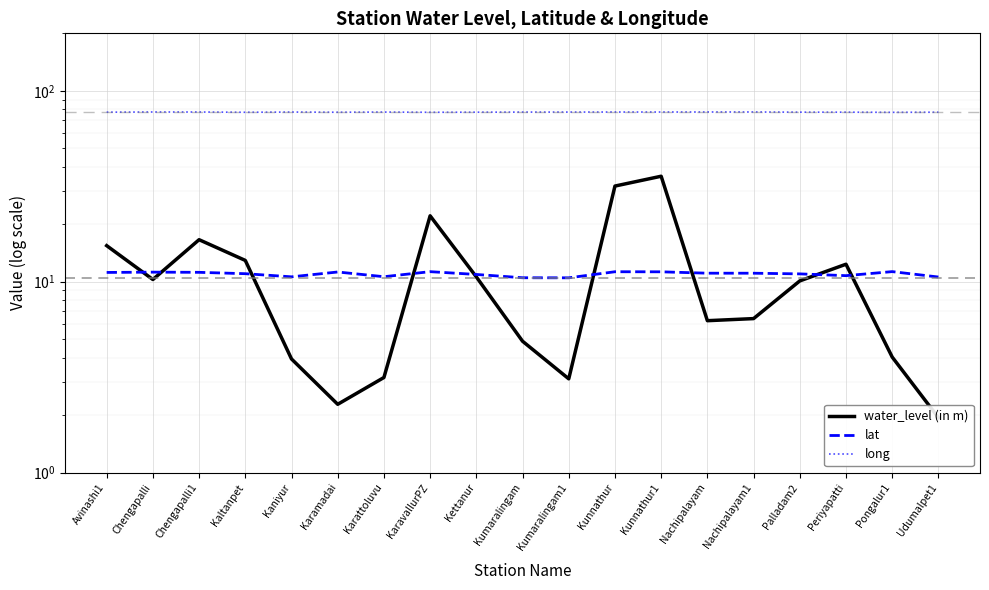

Reading left to right, list all the values displayed in this chart.

water_level (in m): Avinashi1=15.4	Chengapalli=10.3	Chengapalli1=16.6	Kaltanpet=12.9	Kaniyur=3.9	Karamadai=2.3	Karattoluvu=3.1	KaravallurPZ=22.1	Kettanur=10.6	Kumaralingam=4.9	Kumaralingam1=3.1	Kunnathur=31.7	Kunnathur1=35.7	Nachipalayam=6.2	Nachipalayam1=6.4	Palladam2=10.1	Periyapatti=12.3	Pongalur1=4.0	Udumalpet1=1.9
lat: Avinashi1=11.2	Chengapalli=11.2	Chengapalli1=11.2	Kaltanpet=11.0	Kaniyur=10.6	Karamadai=11.2	Karattoluvu=10.6	KaravallurPZ=11.3	Kettanur=10.9	Kumaralingam=10.5	Kumaralingam1=10.5	Kunnathur=11.3	Kunnathur1=11.3	Nachipalayam=11.1	Nachipalayam1=11.1	Palladam2=11.0	Periyapatti=10.8	Pongalur1=11.3	Udumalpet1=10.6
long: Avinashi1=77.3	Chengapalli=77.4	Chengapalli1=77.4	Kaltanpet=77.2	Kaniyur=77.4	Karamadai=77.2	Karattoluvu=77.4	KaravallurPZ=77.2	Kettanur=77.3	Kumaralingam=77.3	Kumaralingam1=77.4	Kunnathur=77.4	Kunnathur1=77.4	Nachipalayam=77.4	Nachipalayam1=77.5	Palladam2=77.3	Periyapatti=77.3	Pongalur1=77.1	Udumalpet1=77.2